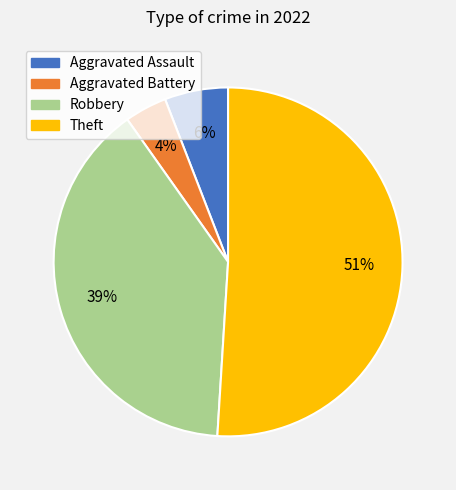

Count the number of slices in the pie.

4